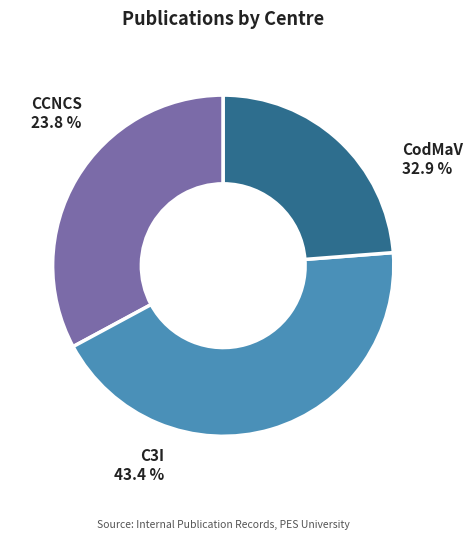

Which slice is the largest?

C3I